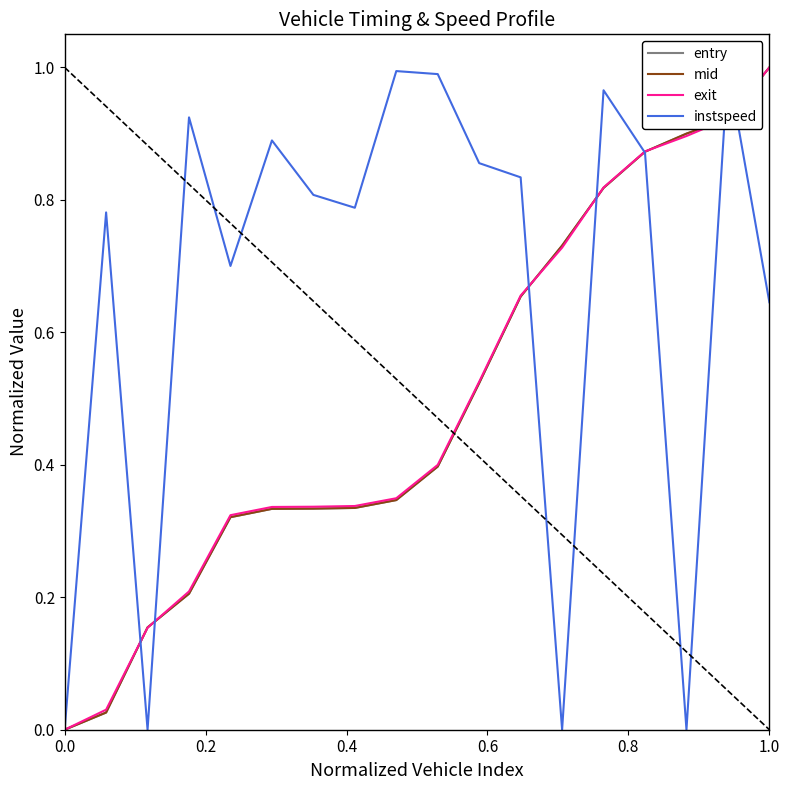

Rank the series by their maximum value, from lowest to highest.

entry, mid, exit, instspeed